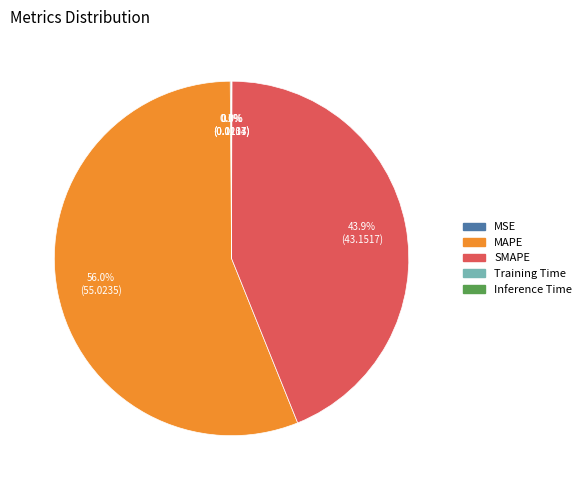

Is there any slice that represents more than half of the pie?

Yes